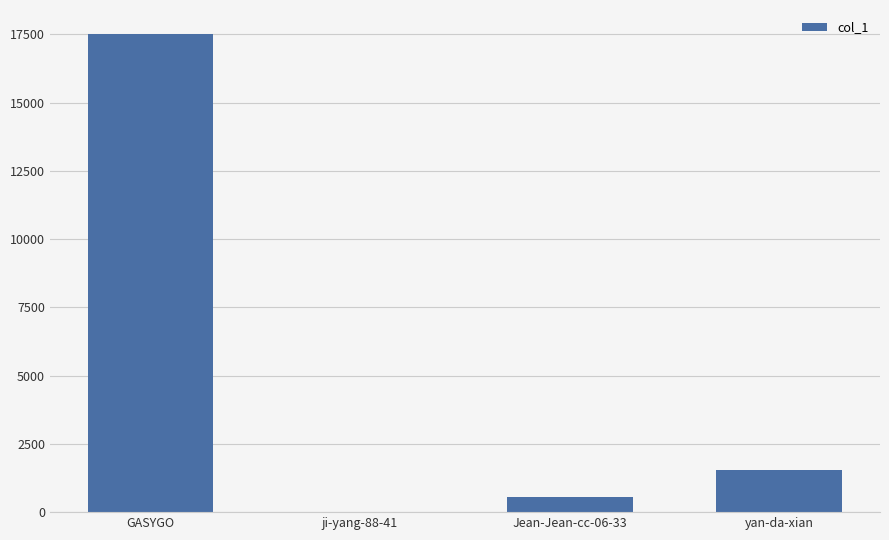

At which label is the value closest to 8763?

yan-da-xian